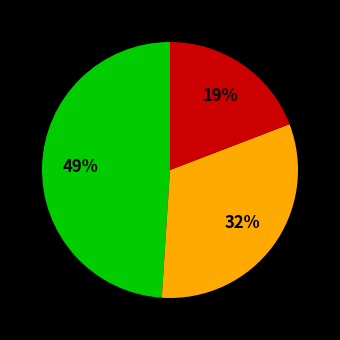

To the nearest percent, what is the difference between the largest and smallest slice percentages?

30%